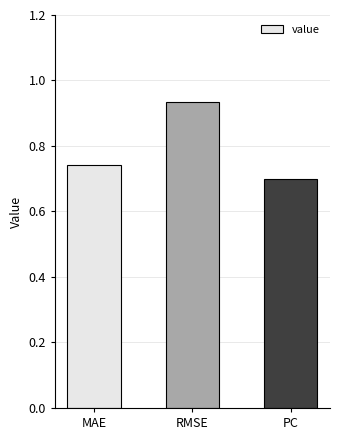

What is the label of the 2nd bar from the left?

RMSE